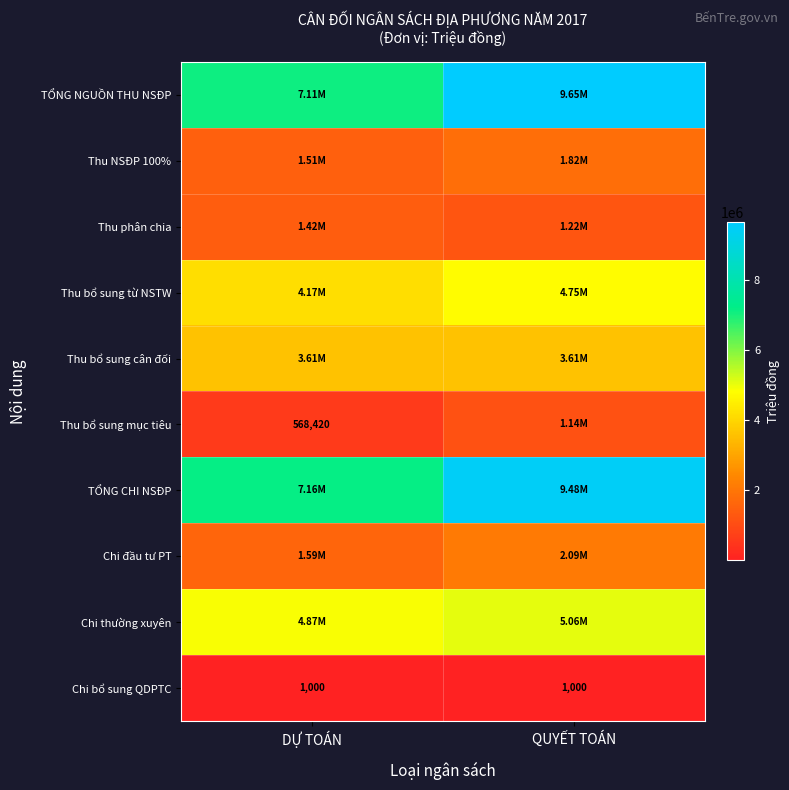

What is the difference between the highest and lowest values at DỰ TOÁN?

7162572.0